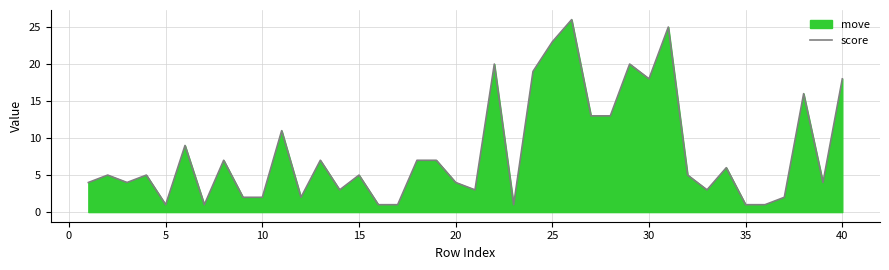

True or false: the data shows 1 at 35.

True